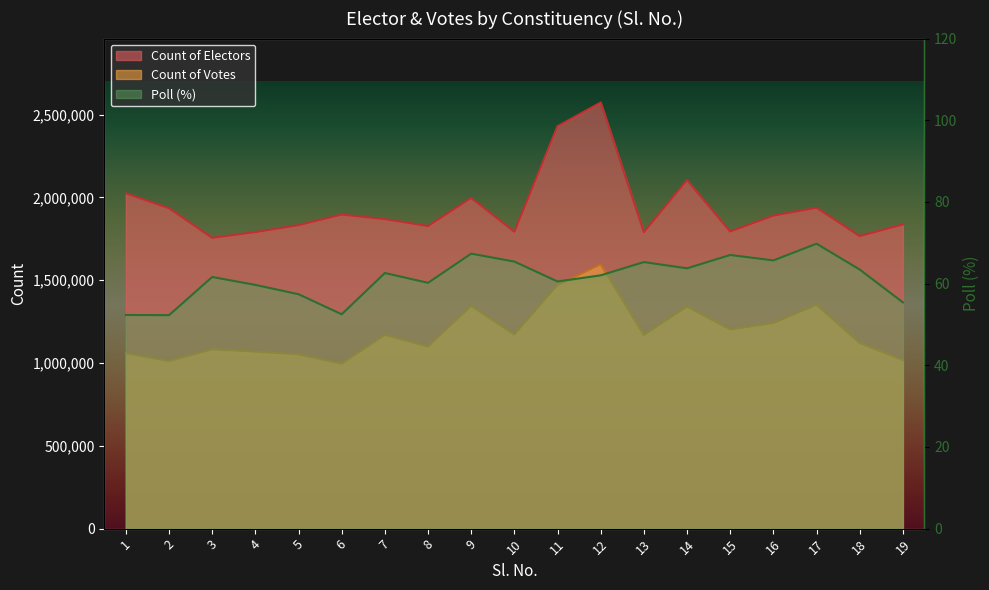

Where is Count of Votes nearest to the value 1295828?

14